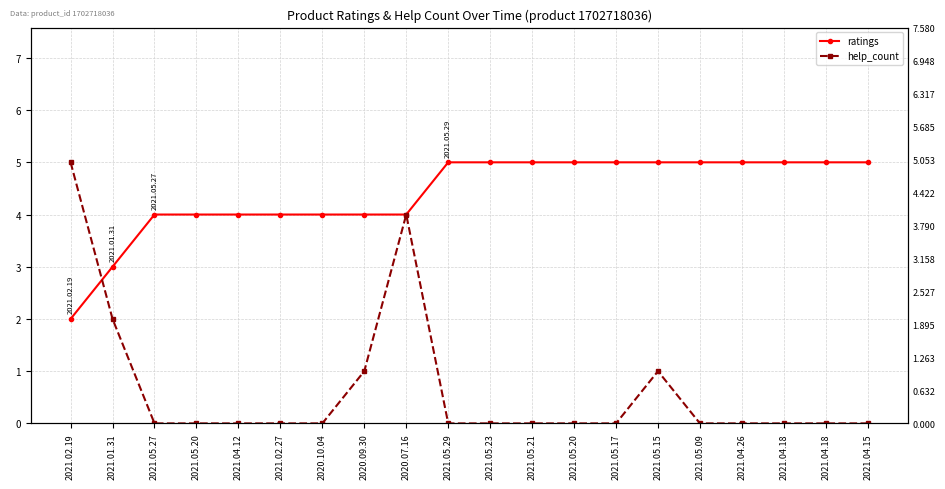

How many data points in ratings are less than 5?

9